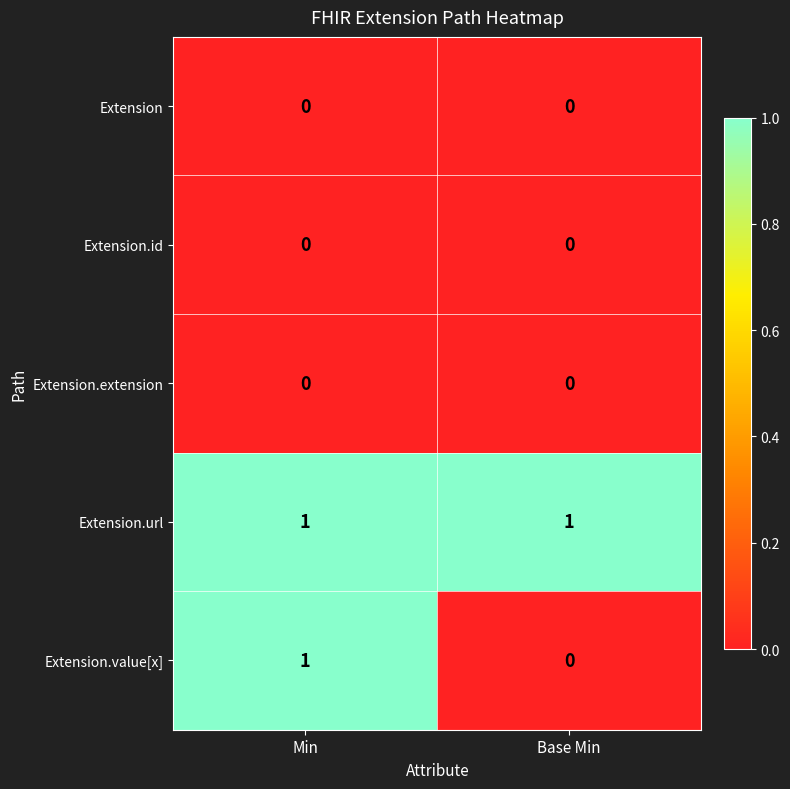

What is the greatest value displayed?

1